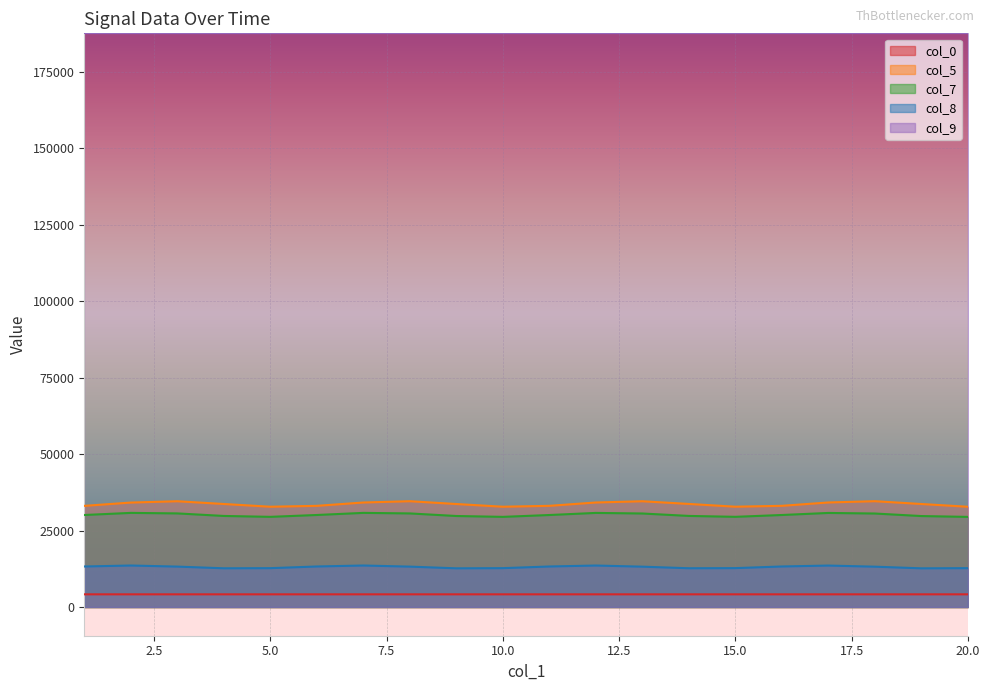

What are all the series names shown in the legend?

col_0, col_5, col_7, col_8, col_9